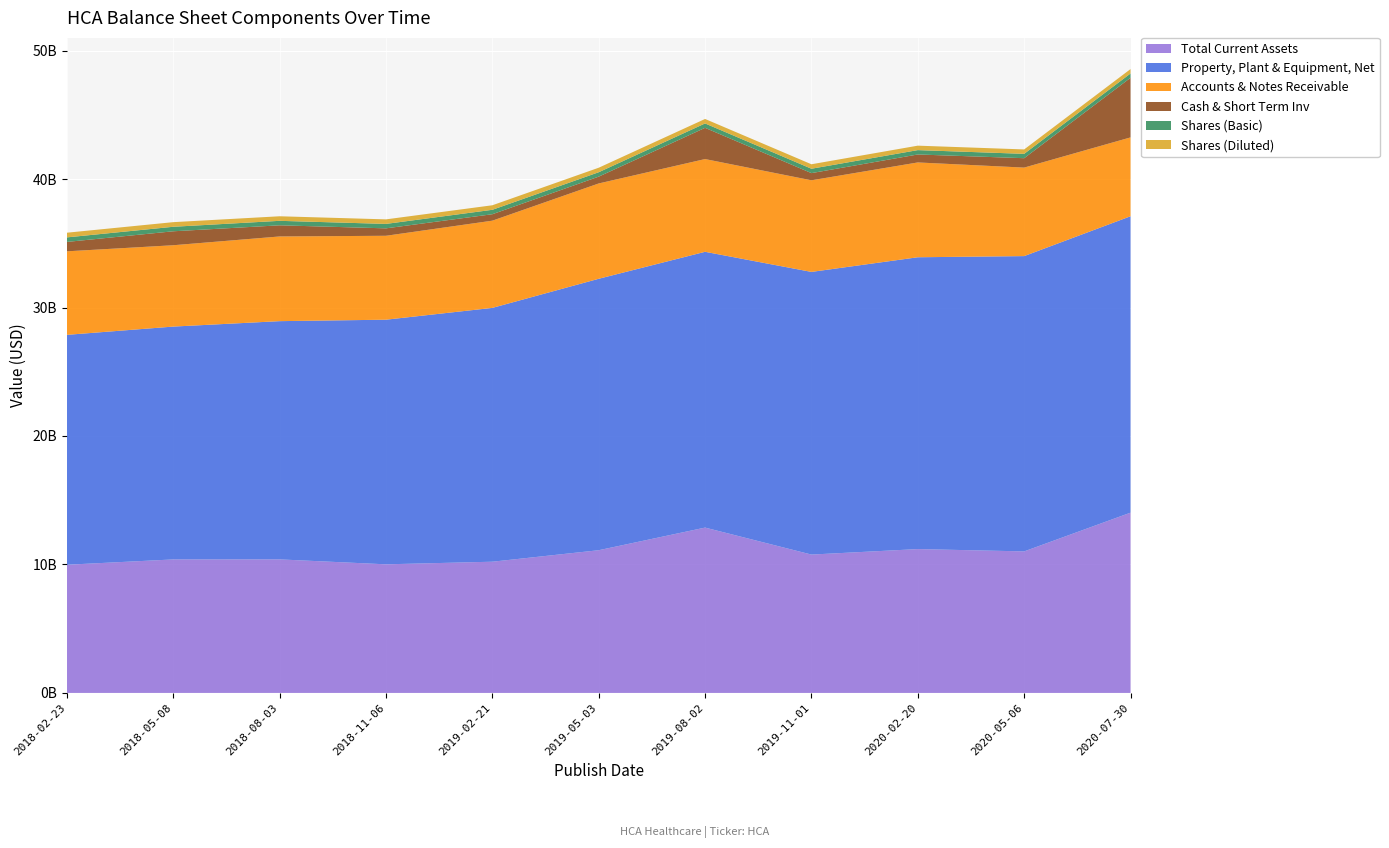

Reading left to right, extract all data points from this chart.

Total Current Assets: 9977000000	10391000000	10394000000	10010000000	10213000000	11108000000	12869000000	10769000000	11196000000	11016000000	14031000000
Property, Plant & Equipment, Net: 17895000000	18124000000	18544000000	19041000000	19757000000	21128000000	21467000000	22002000000	22715000000	22985000000	23071000000
Accounts & Notes Receivable: 6501000000	6332000000	6592000000	6532000000	6789000000	7420000000	7219000000	7131000000	7380000000	6890000000	6139000000
Cash & Short Term Inv: 732000000	1086000000	868000000	578000000	502000000	531000000	2430000000	559000000	621000000	731000000	4638000000
Shares (Basic): 352914000	350850000	348615000	345823000	343900000	342876000	342170000	340789000	339005000	338242000	337760000
Shares (Diluted): 363732000	359749000	355039000	353639000	352785000	350316000	348373000	347487000	346728000	344096000	341599000